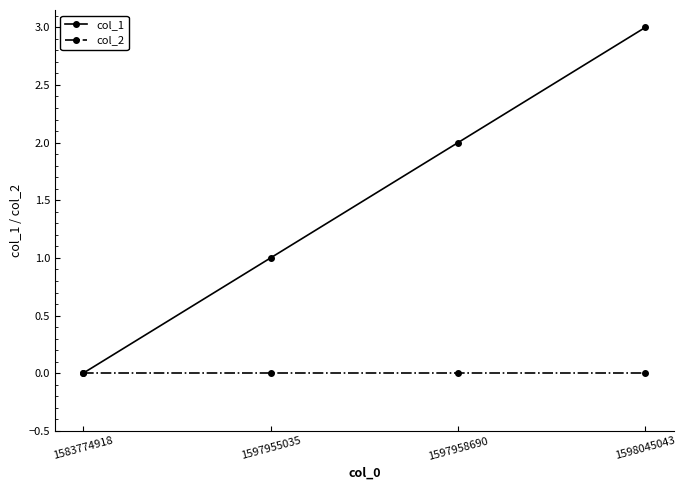

Rank the series by their average value, from highest to lowest.

col_1, col_2